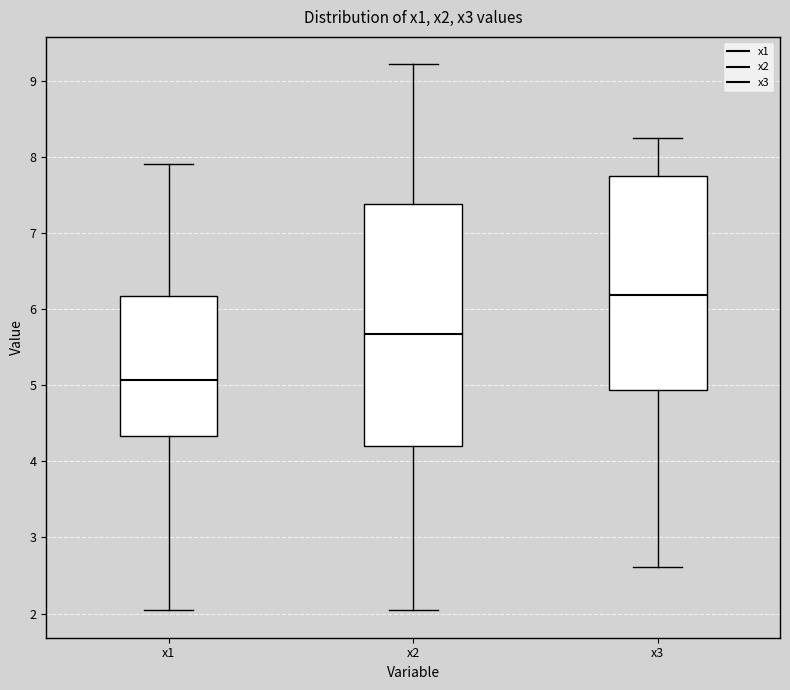

Which box has the highest median line?

x3